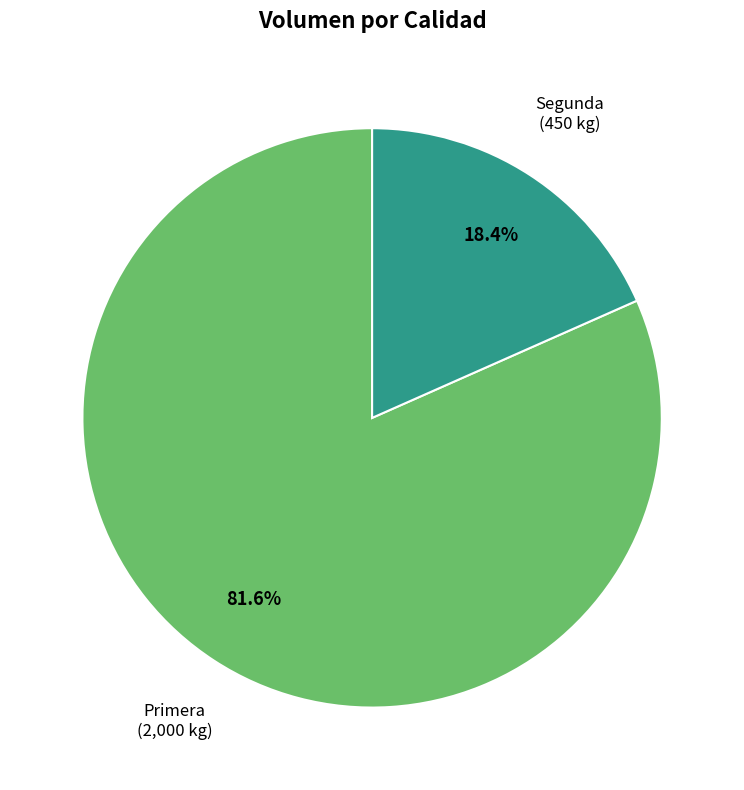

To the nearest percent, what portion does Primera represent?

82%